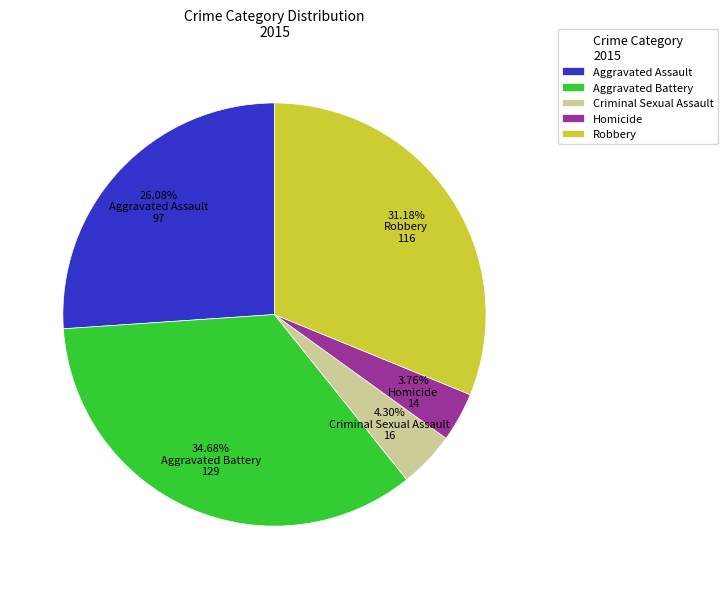

Combined, do Aggravated Battery and Aggravated Assault account for over 50%?

Yes